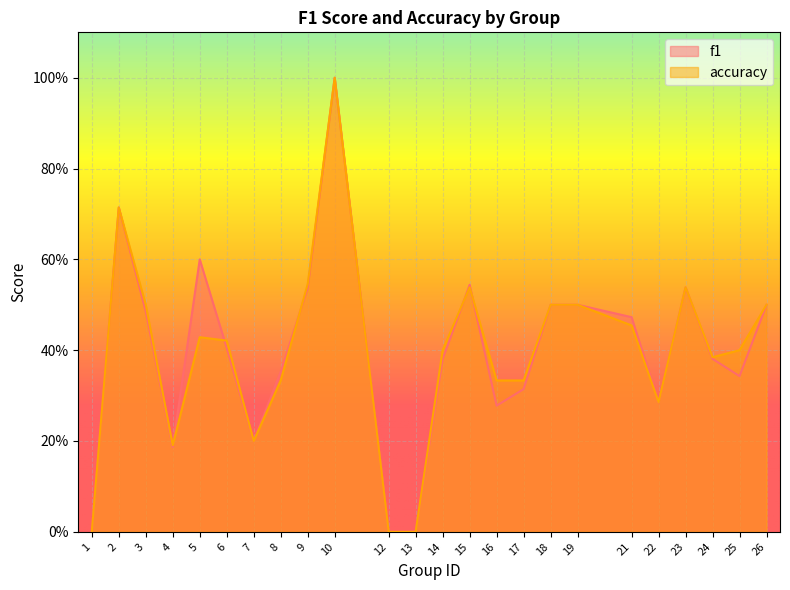

Rank the categories by accuracy value from lowest to highest.

1, 12, 13, 4, 7, 22, 8, 16, 17, 24, 14, 25, 6, 5, 21, 3, 18, 19, 26, 15, 23, 9, 2, 10